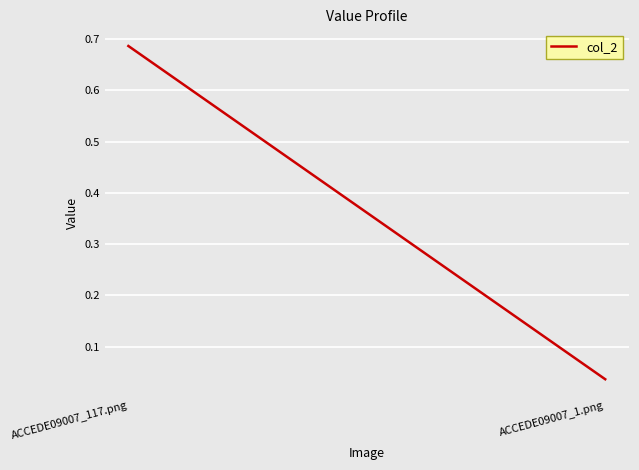

Reading left to right, list all the values displayed in this chart.

0.7	0.0